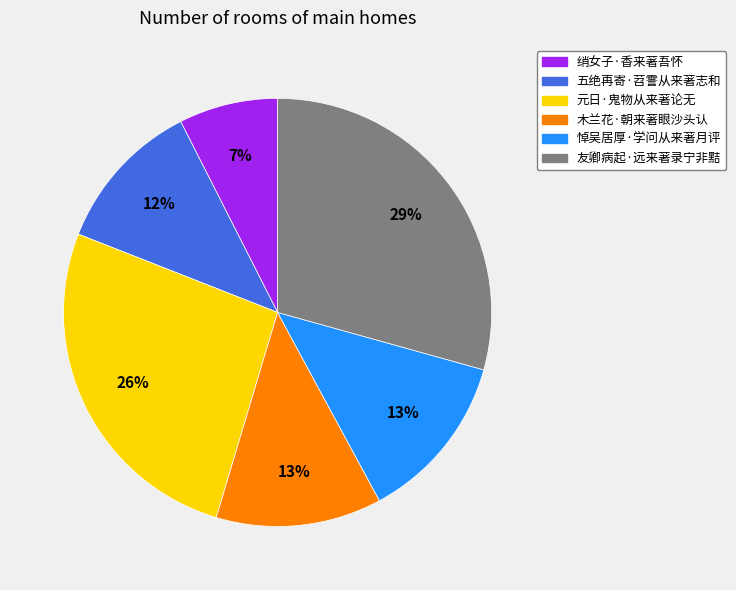

Is there any slice that represents more than half of the pie?

No